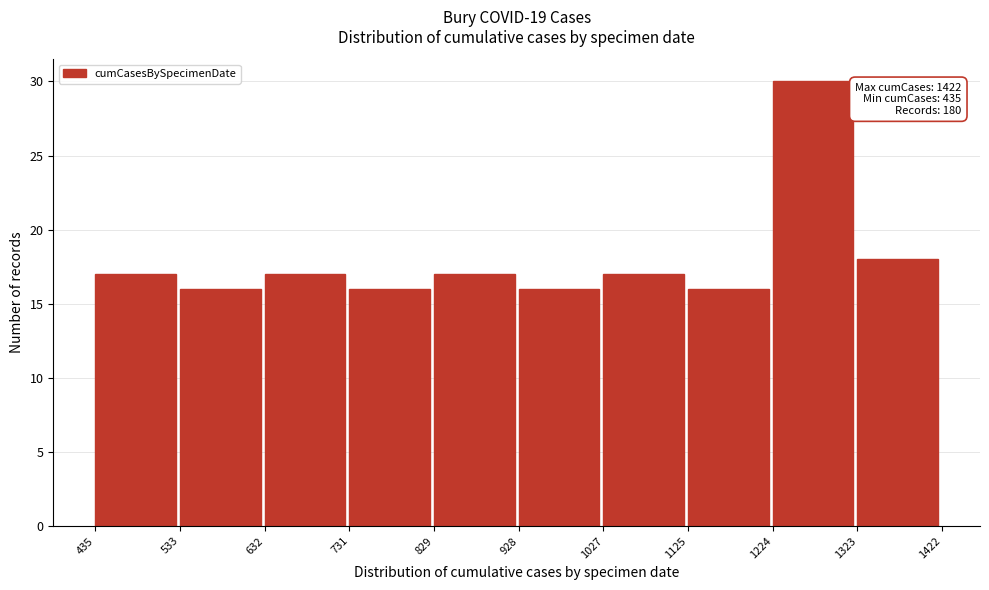

Over which range of the x-axis is the bar tallest?

1224 to 1323